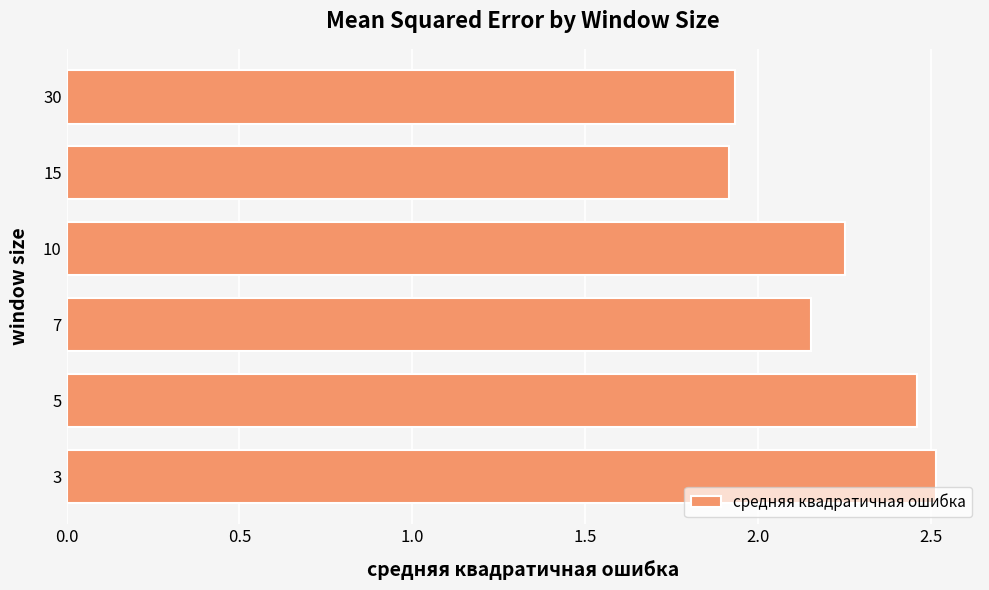

What is the difference between the second highest and minimum values?

0.5